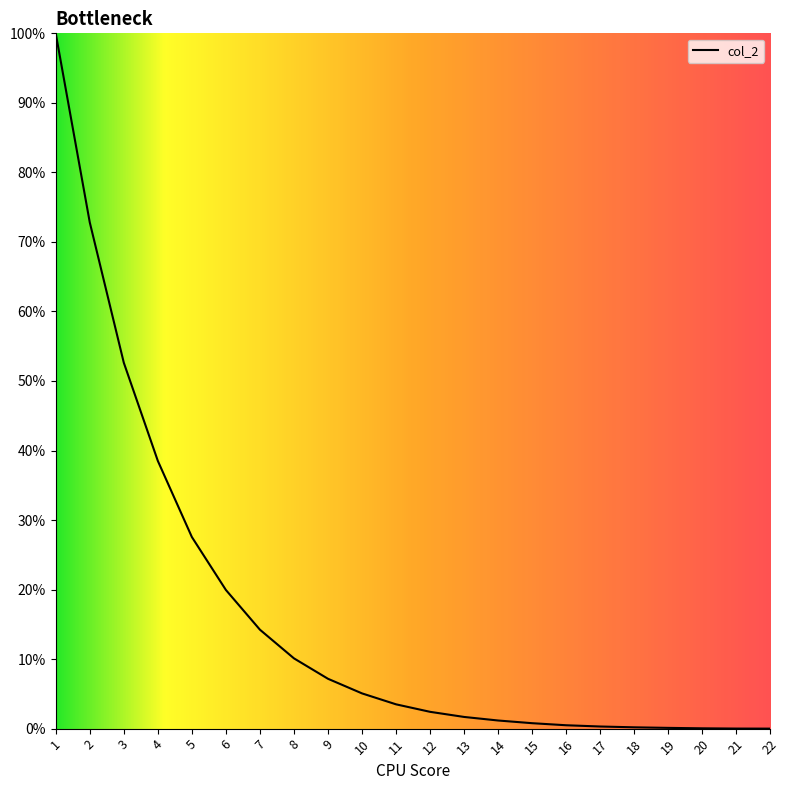

Where is the data nearest to the value 50?

3